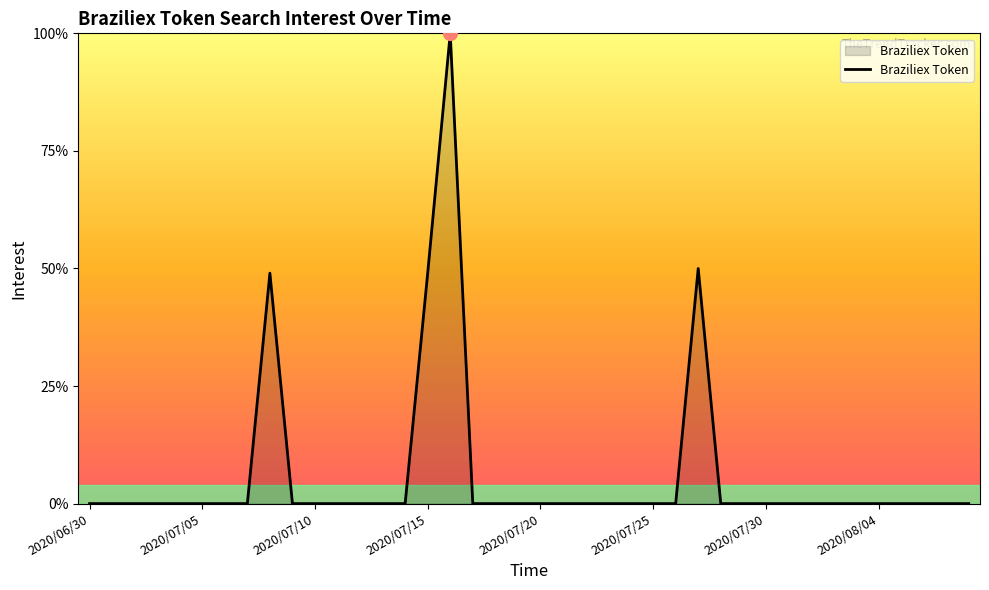

Does the chart have visible grid lines?

No